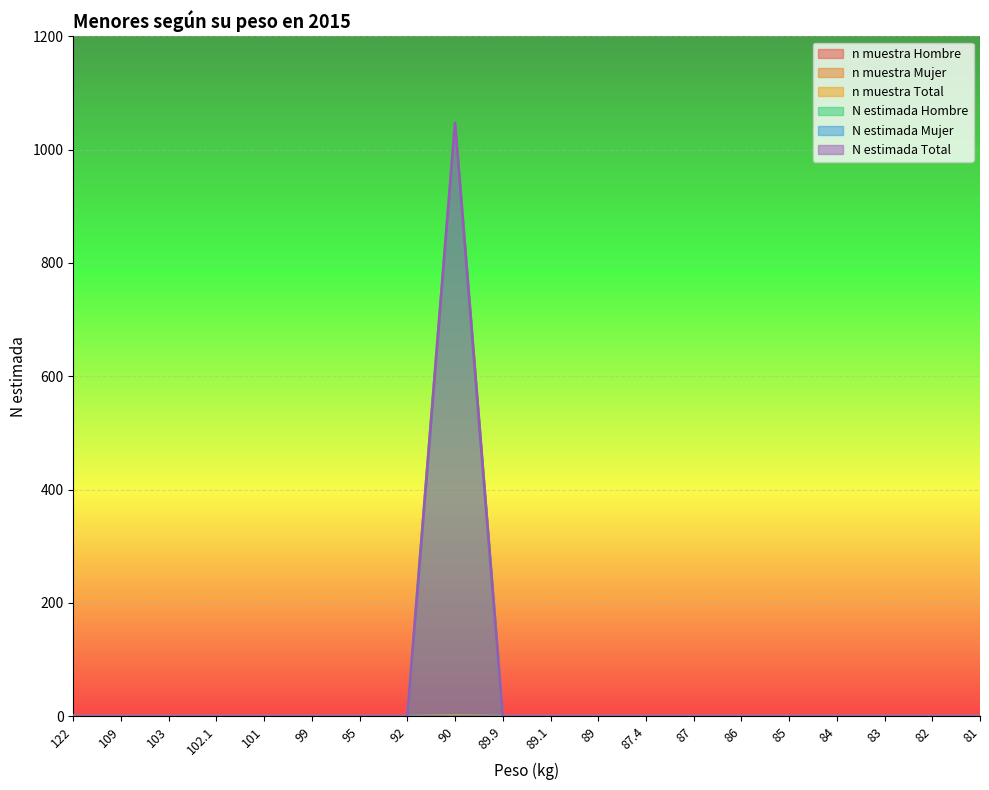

Is it true that N_estimada_hombre equals 454 at 92?

False